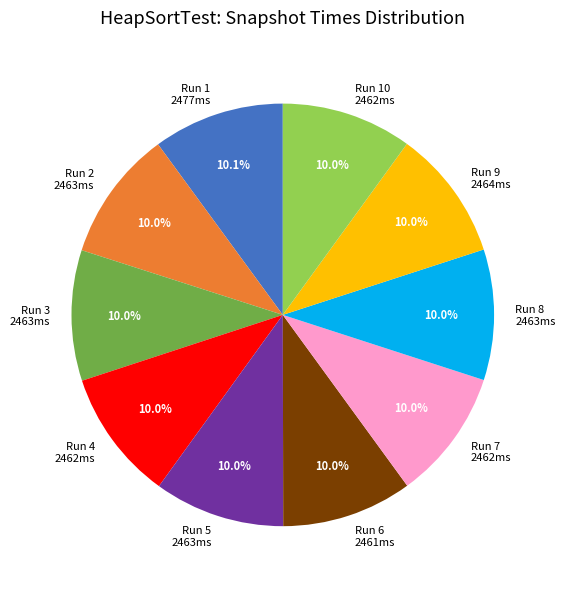

What is the ratio of the value at Run 6 2461ms to the value at Run 8 2463ms?

1.0